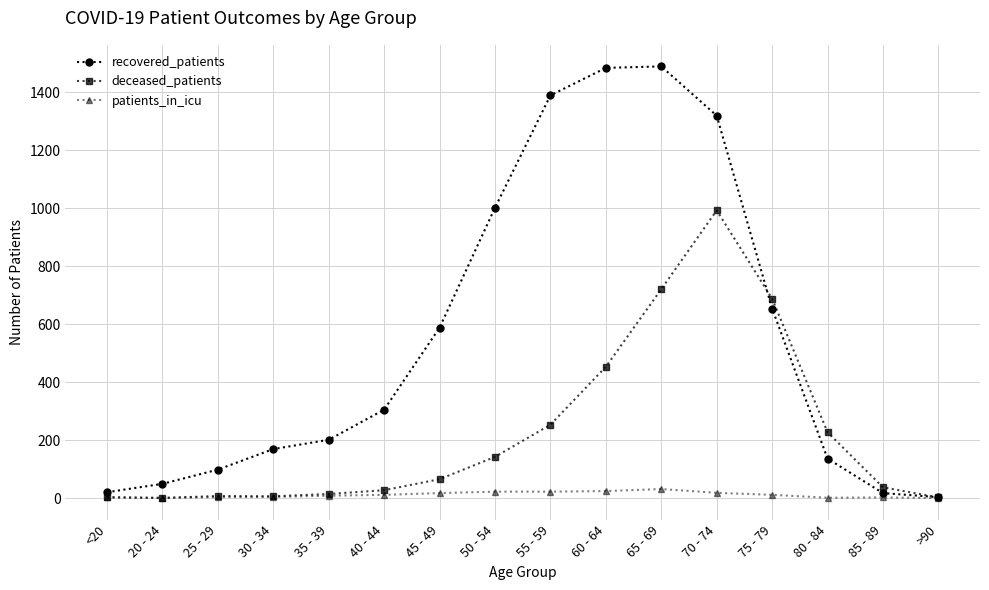

What is the label of the 2nd point from the left?

20 - 24